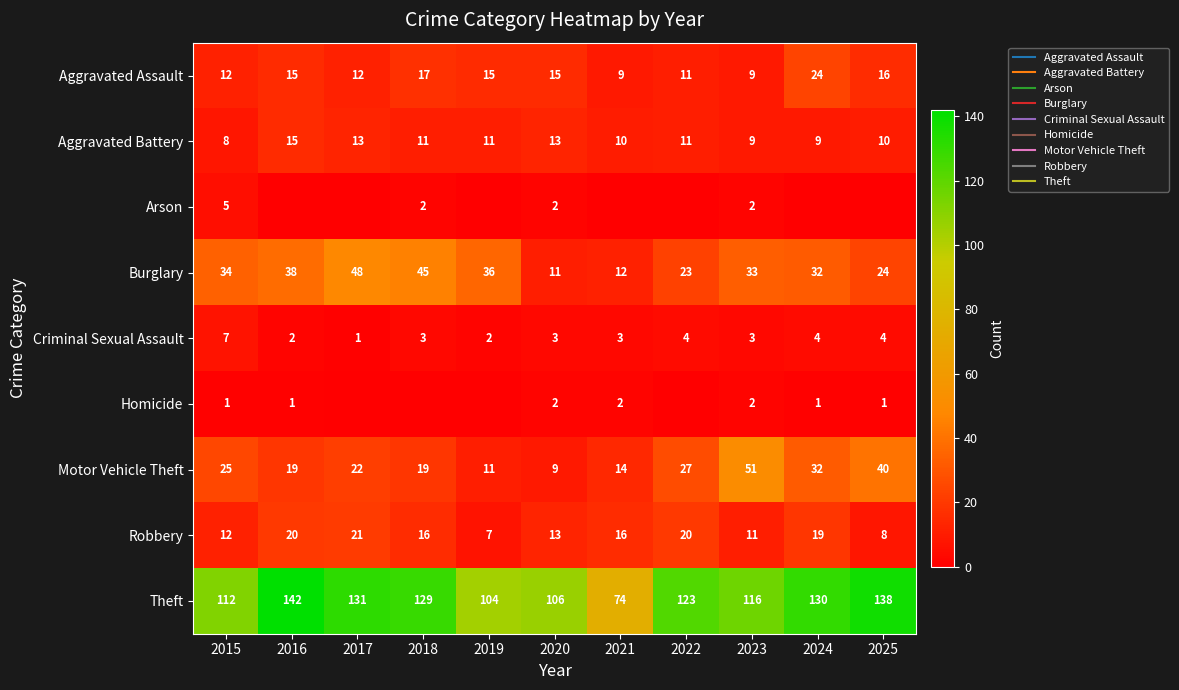

Between 2015 and 2025, which series saw the biggest shift?

Theft